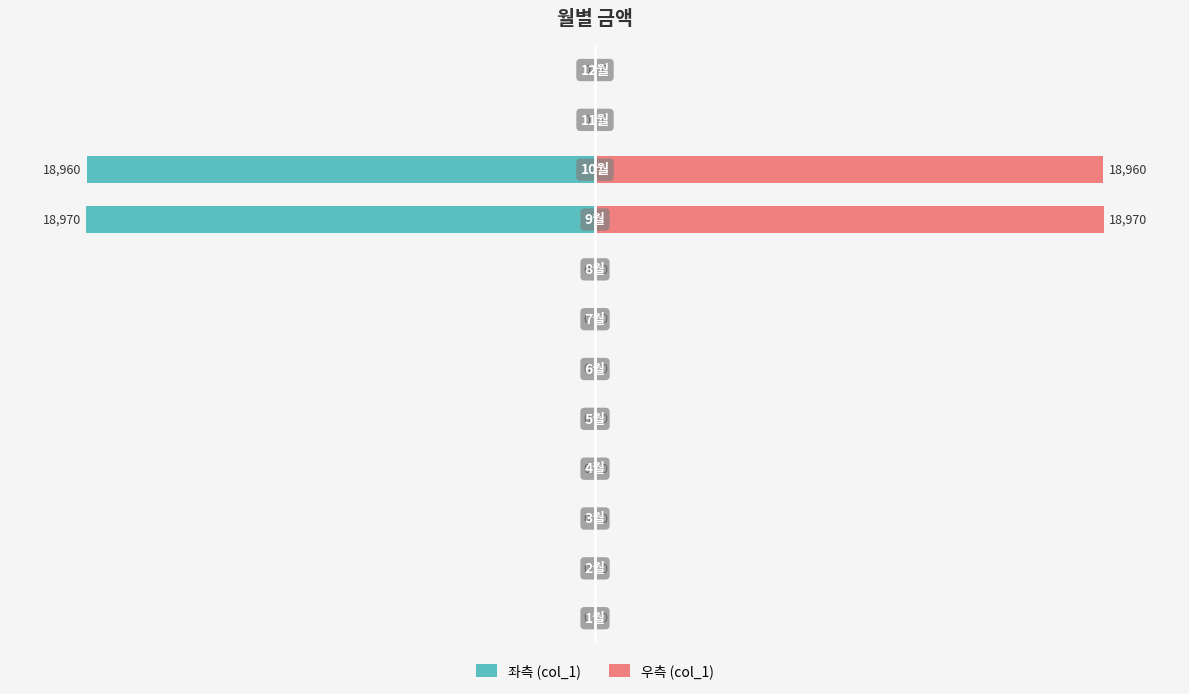

What is the label of the 2nd bar from the right?

10